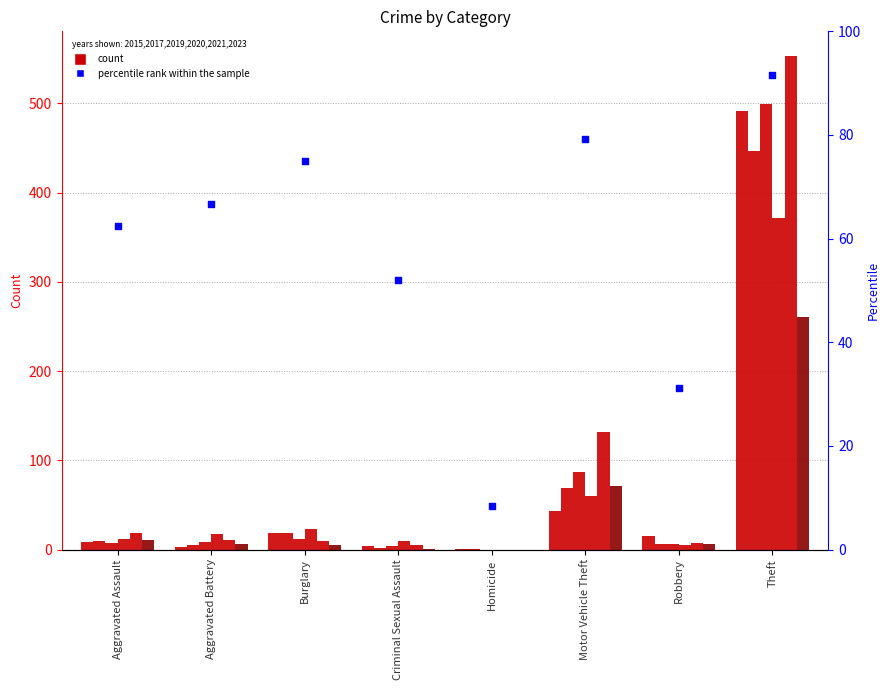

Approximately how many times larger is the value at Aggravated Assault compared to Theft?

0.7